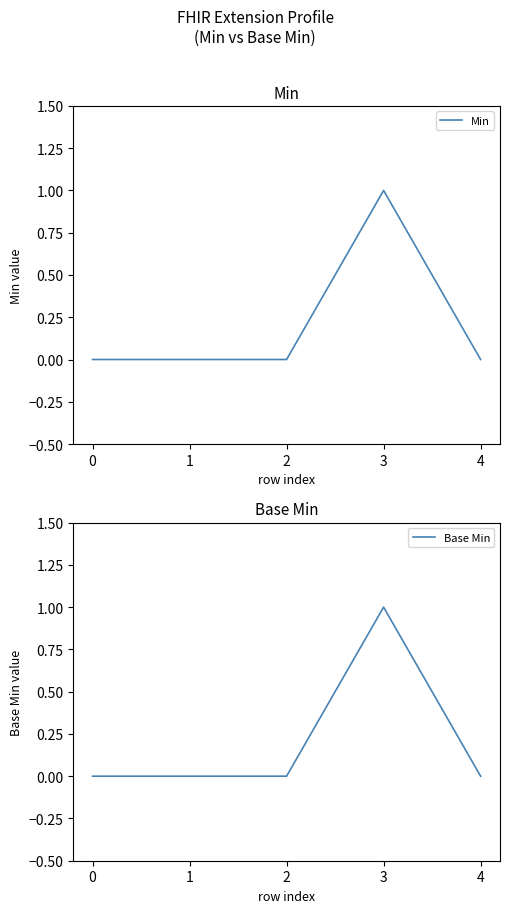

True or false: Base Min has a value of 1 at 3.

True